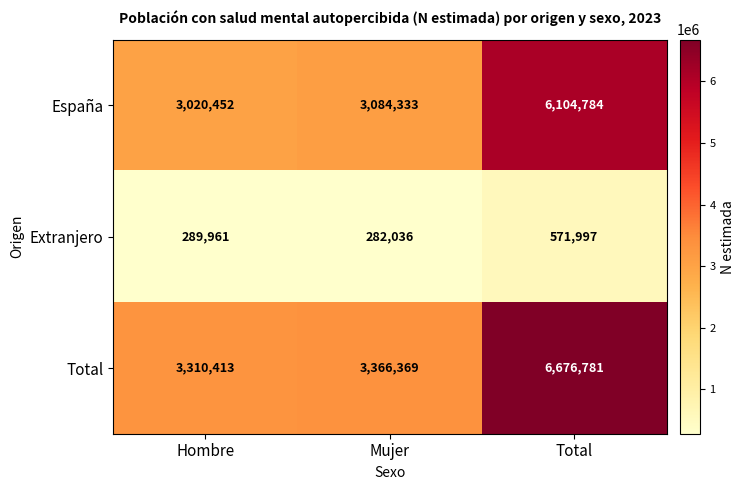

At which label is Extranjero closest to 427016?

Hombre